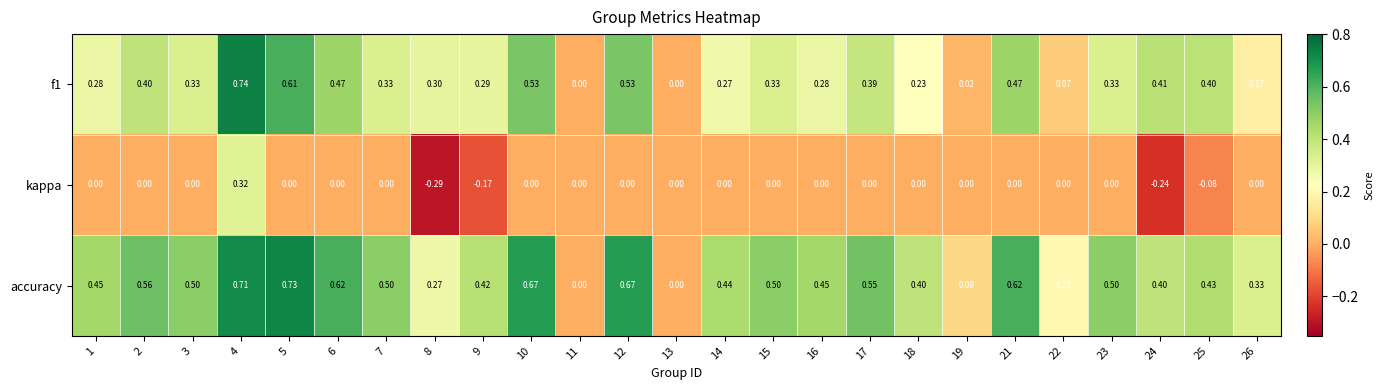

Is the value of accuracy at 8 greater than the value of kappa at 18?

Yes